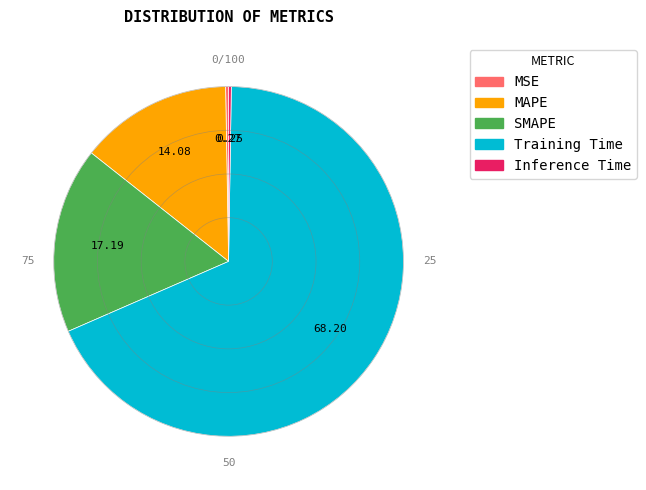

What is the largest slice in the pie chart?

Training Time